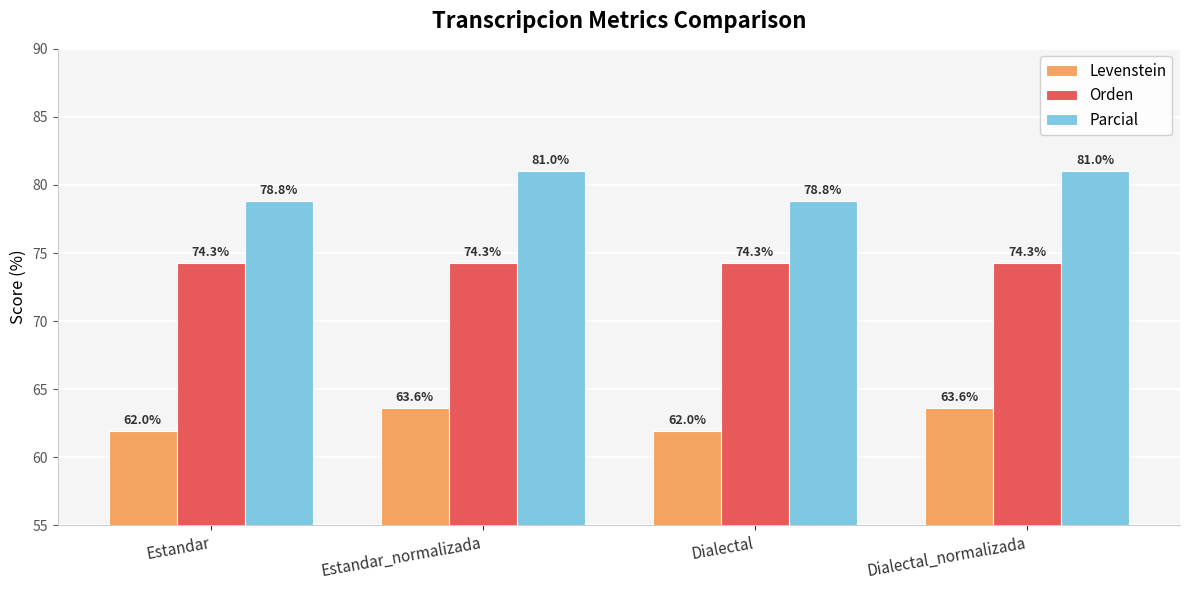

How many data points in Parcial are less than 81?

2